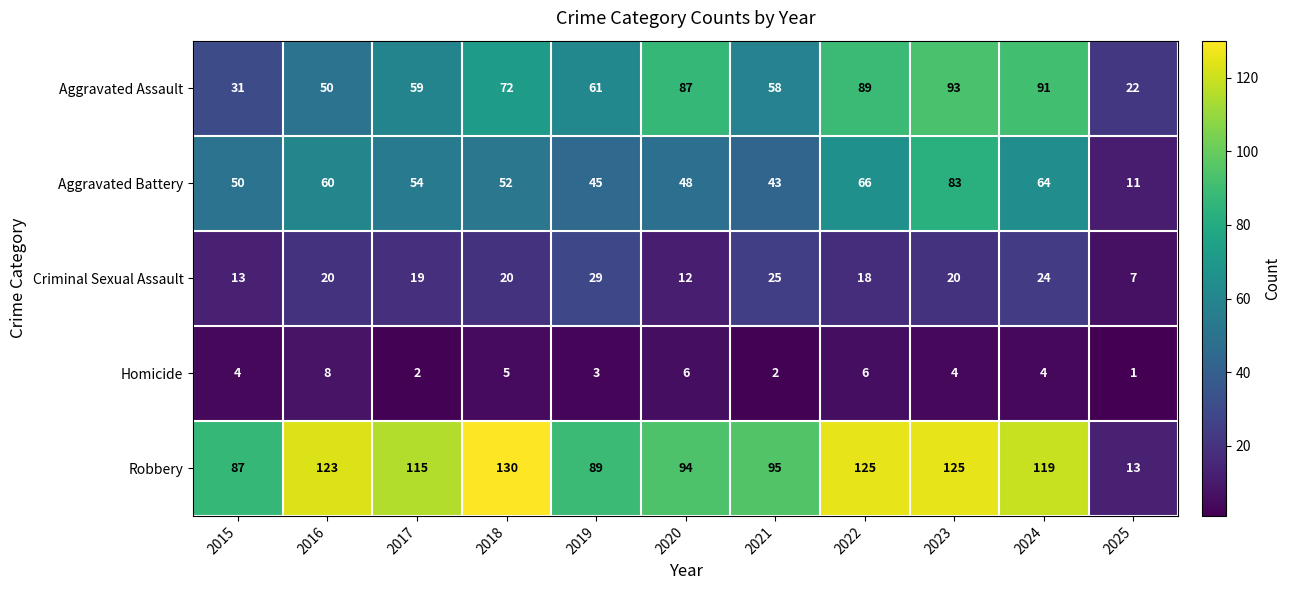

Rank the series at 2021 from lowest to highest value.

Homicide, Criminal Sexual Assault, Aggravated Battery, Aggravated Assault, Robbery